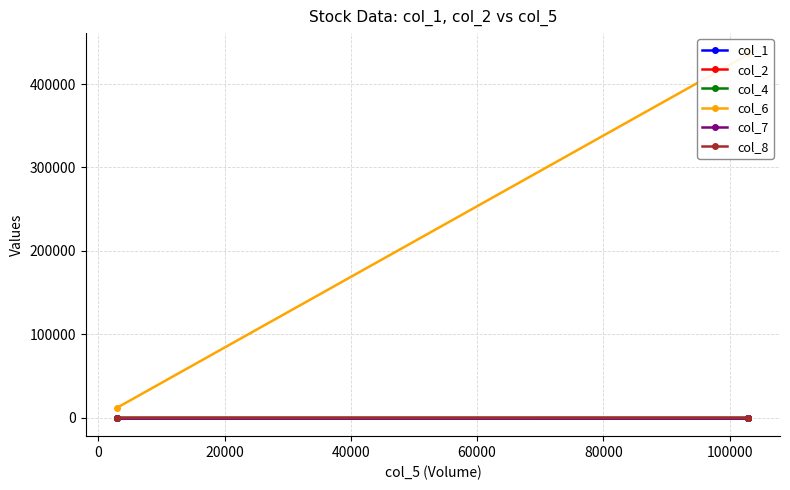

What is the difference between the highest and lowest values at 0?

435499.8